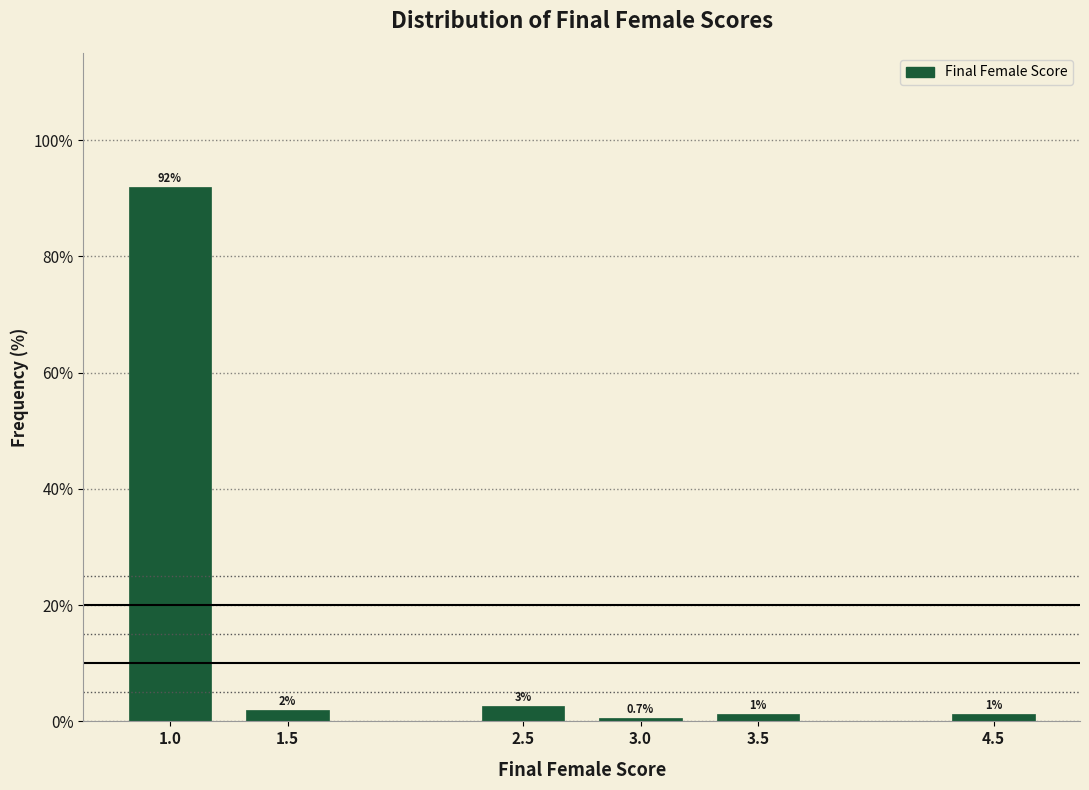

What is the label of the 2nd bar from the right?

3.5